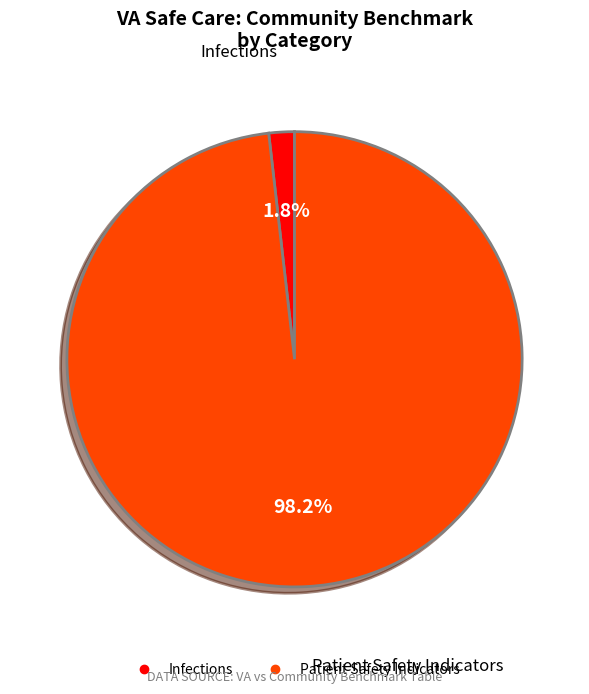

How many slices are in this pie chart?

2